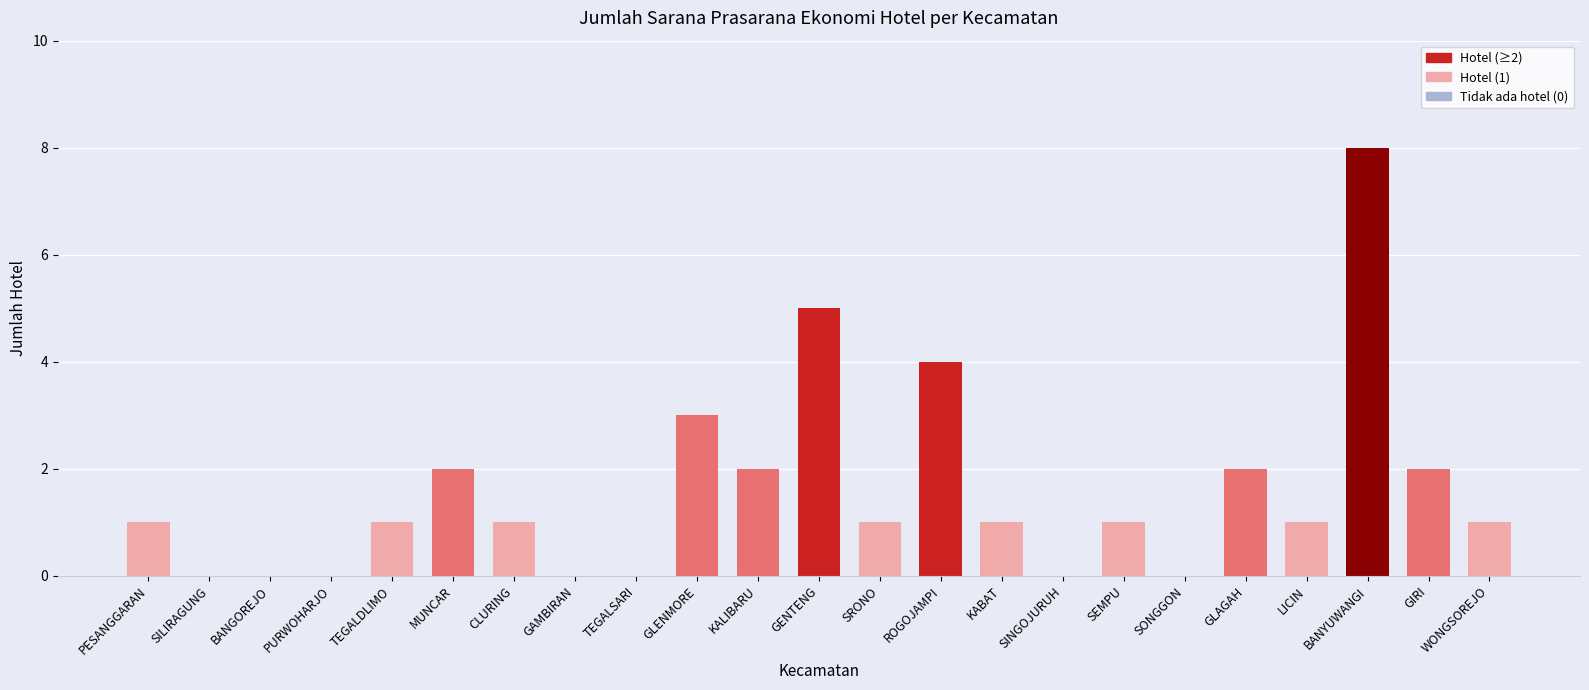

What is the sum of all values?

36